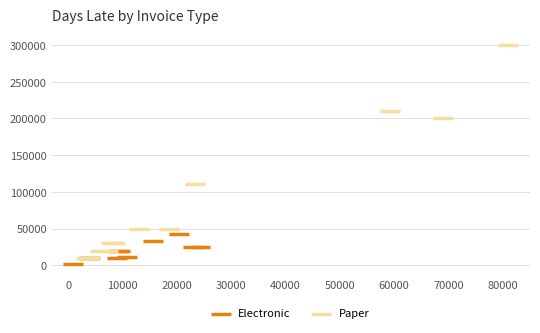

Which series has the widest spread of Y values?

Paper